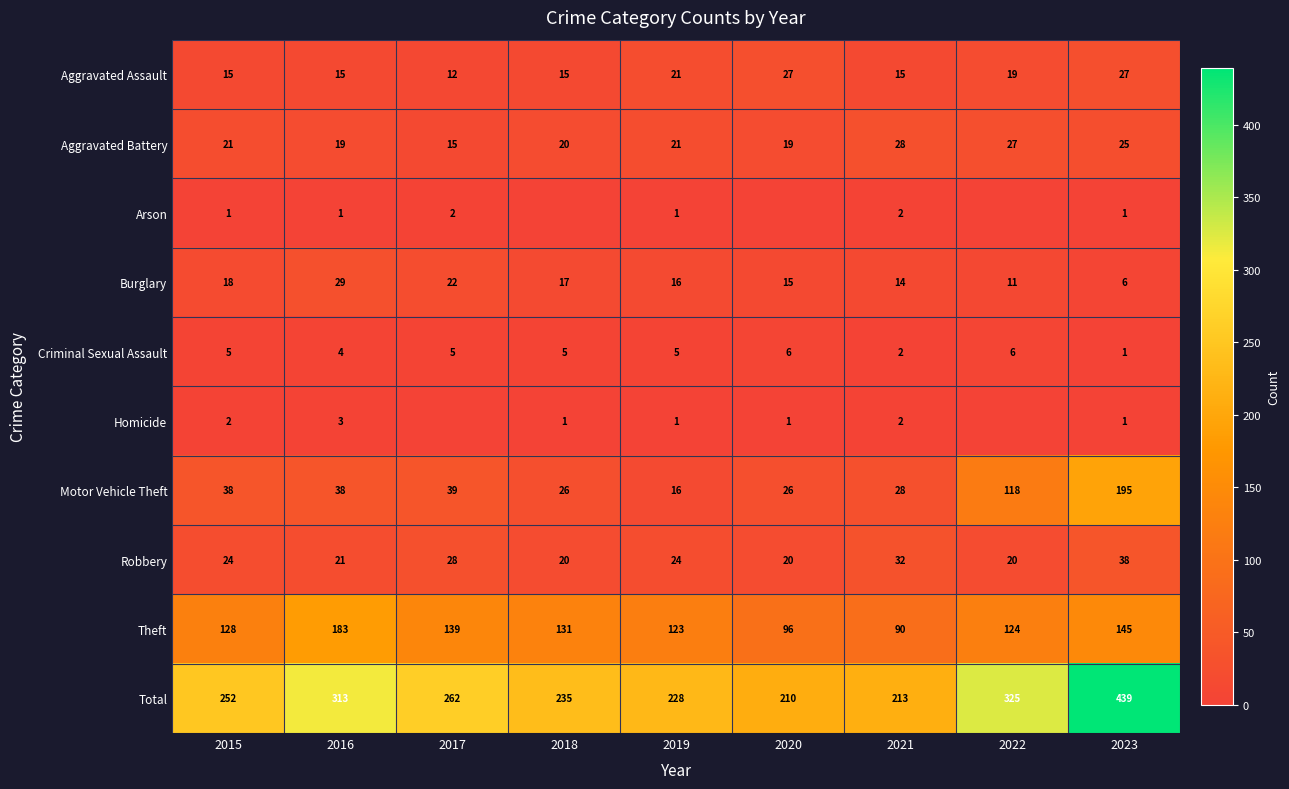

Which series changed the most between 2015 and 2016?

Total